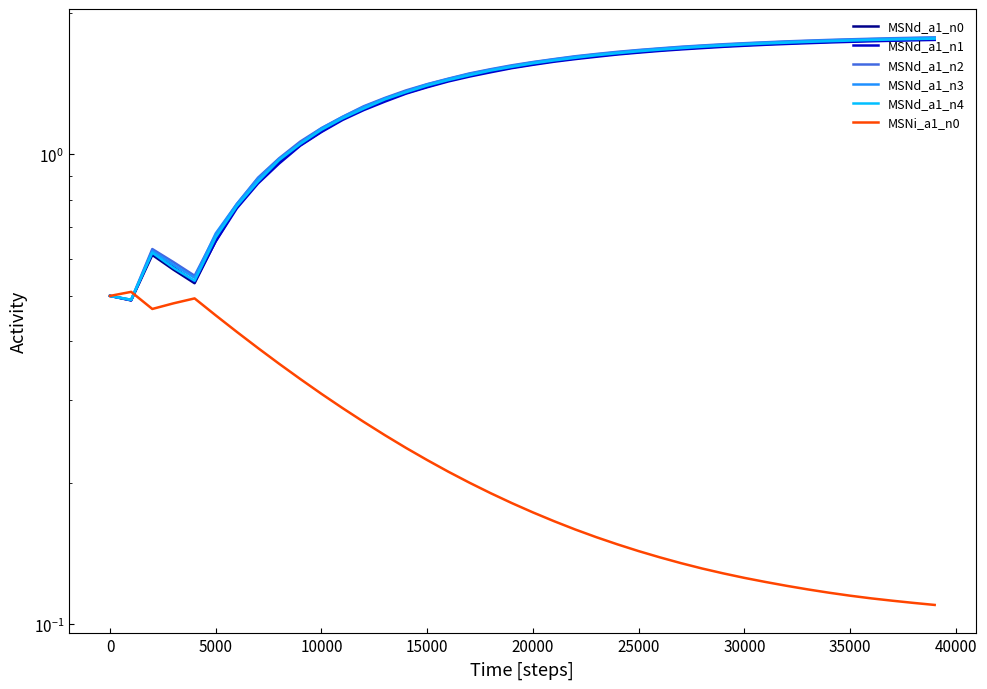

At 21, list the series in order from largest to smallest.

MSNd_a1_n2, MSNd_a1_n3, MSNd_a1_n4, MSNd_a1_n0, MSNd_a1_n1, MSNi_a1_n0